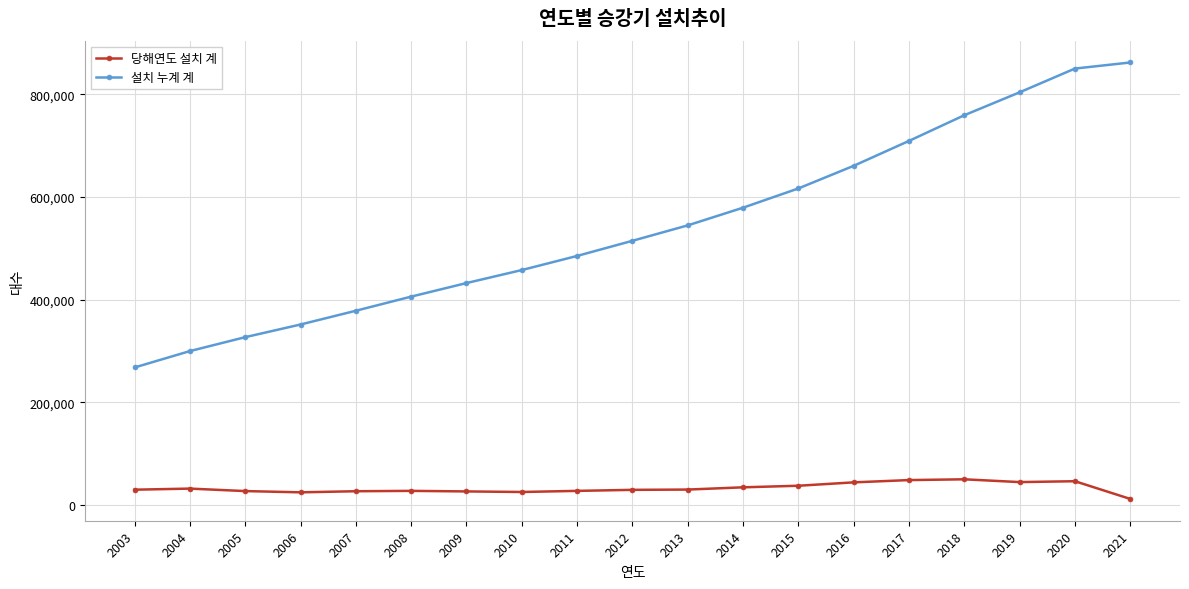

How many data points does each series have?

19